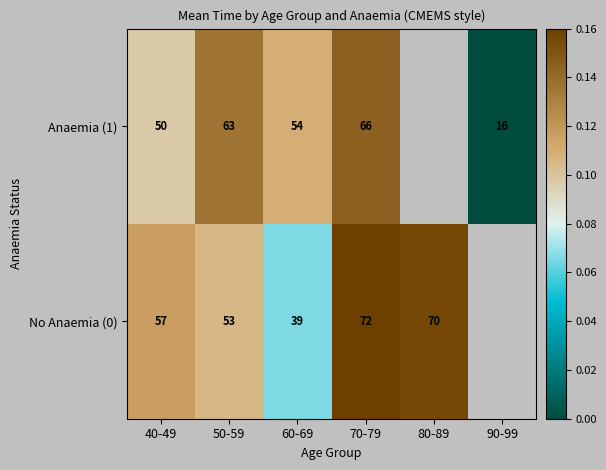

What is the total value across all series at 50-59?

116.0